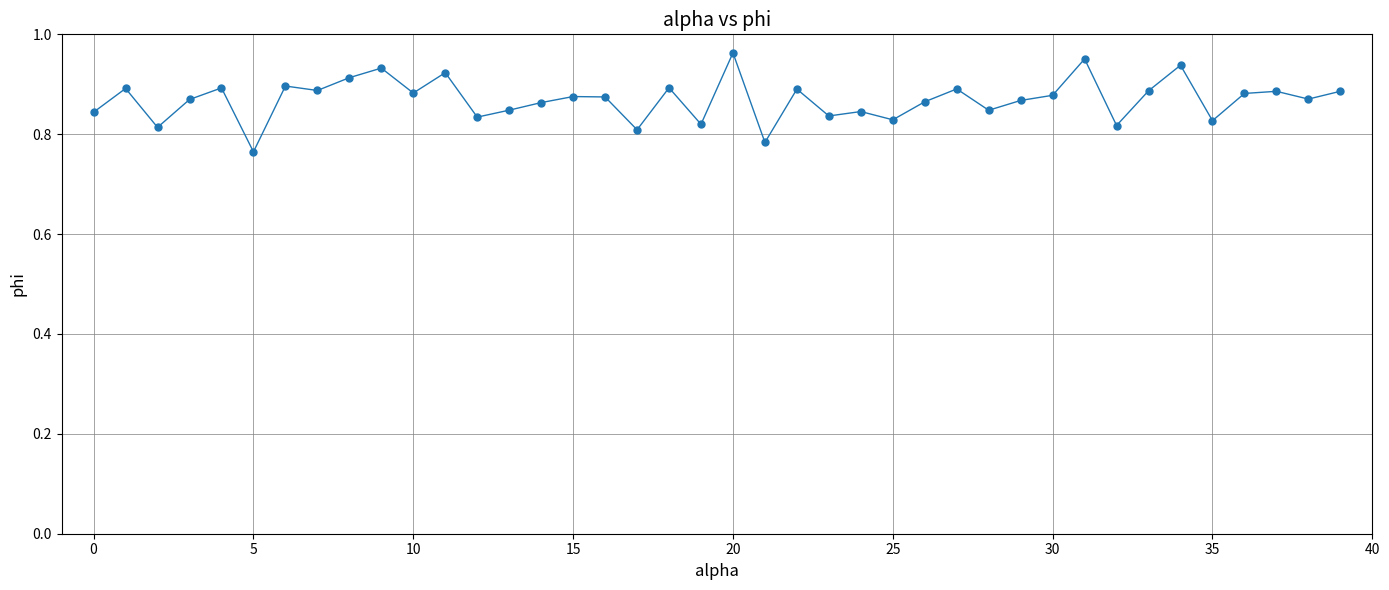

What is the sum of all values?

34.8